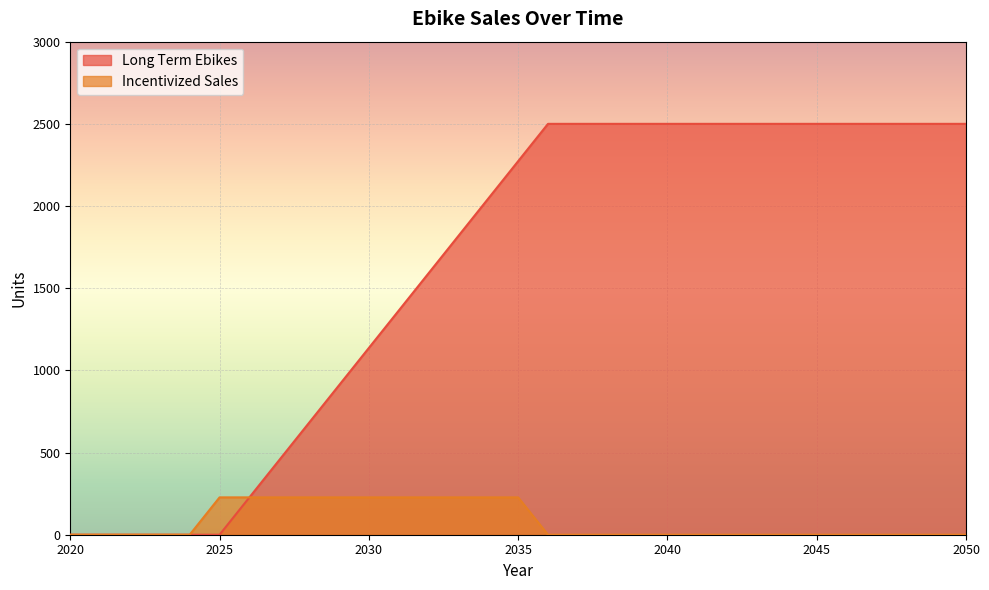

List the series in order of their overall mean, lowest first.

Incentivized Sales, Long Term Ebikes